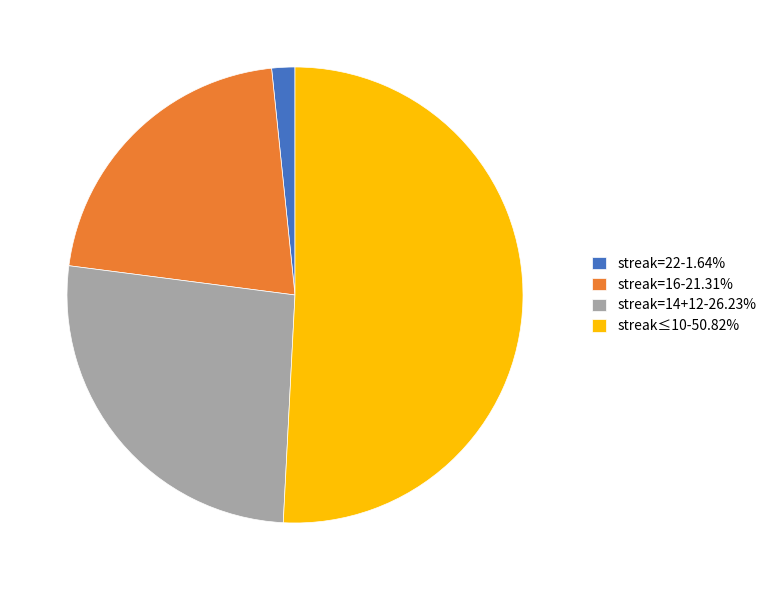

Is the sum of streak=22-1.64% and streak=16-21.31% greater than half?

No